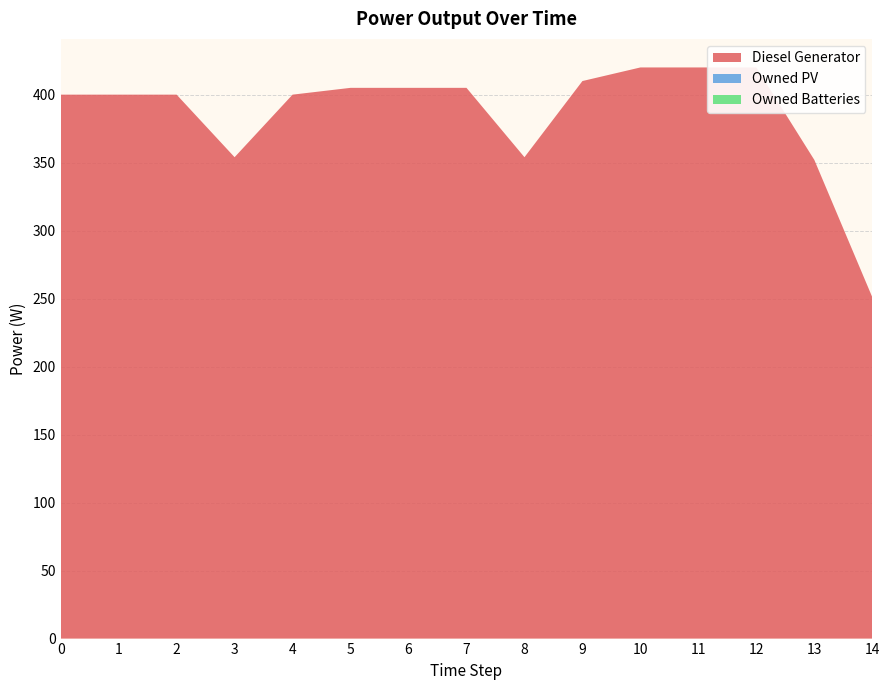

Reading right to left, list all the values displayed in this chart.

Diesel Generator: 251	352	420	420	420	410	354	405	405	405	400	354	400	400	400
Owned PV: 0	0	0	0	0	0	0	0	0	0	0	0	0	0	0
Owned Batteries: 0	0	0	0	0	0	0	0	0	0	0	0	0	0	0